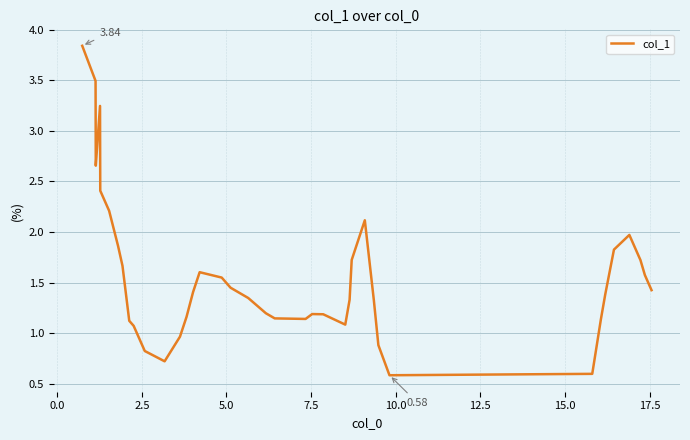

What is the difference between the maximum and minimum values?

3.3